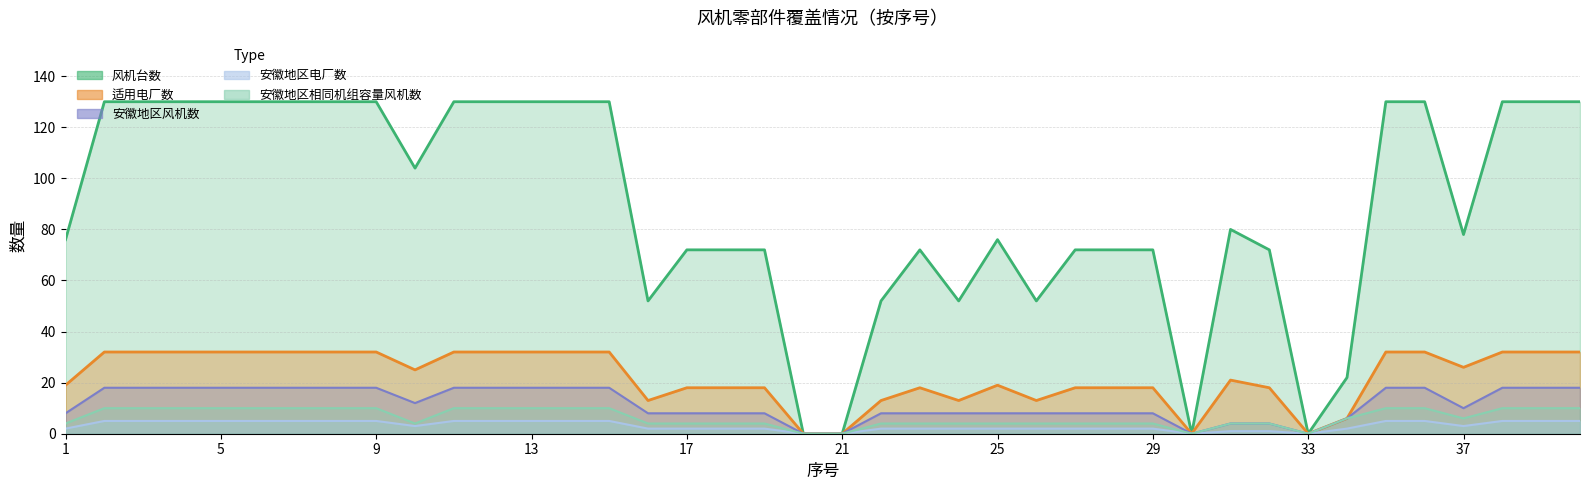

At which category does 安徽地区风机数 reach its first local valley?

10